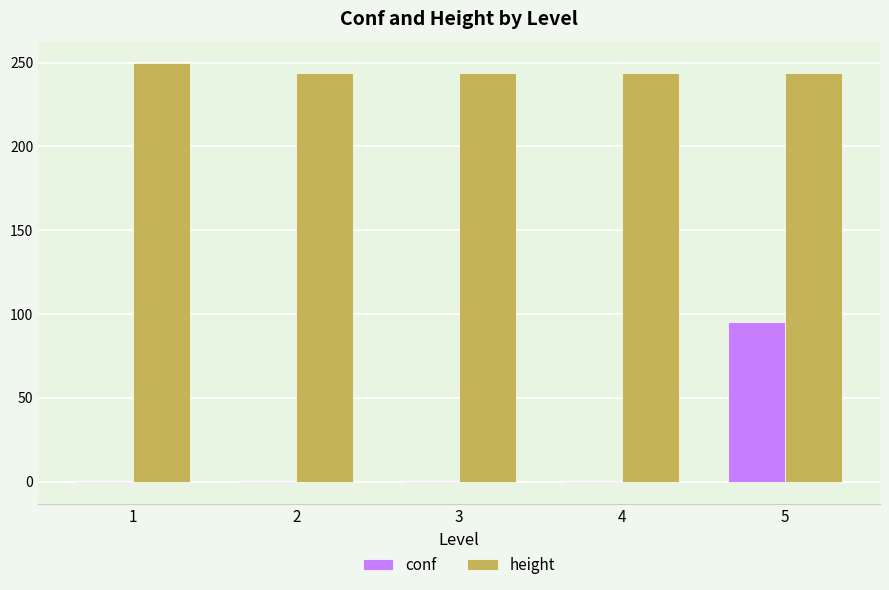

How many bars are there in each group?

2